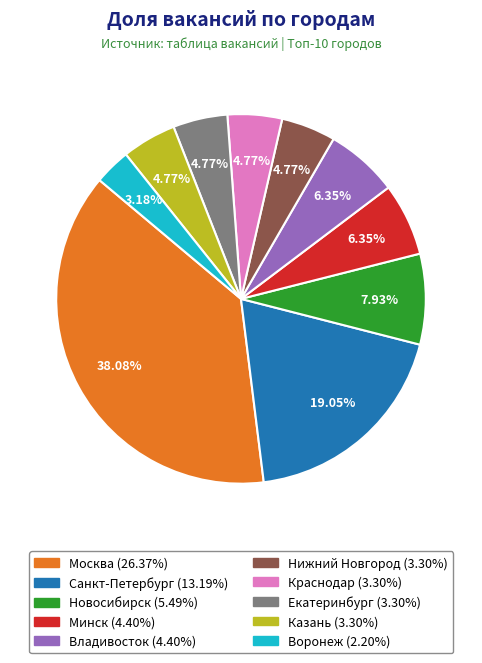

Which slice is the largest?

Москва